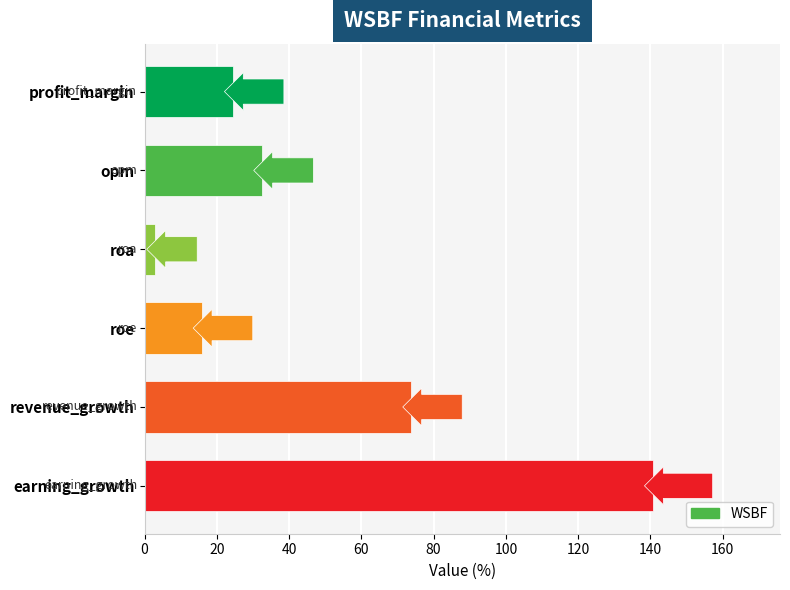

Which category has the highest value across all series?

earning_growth